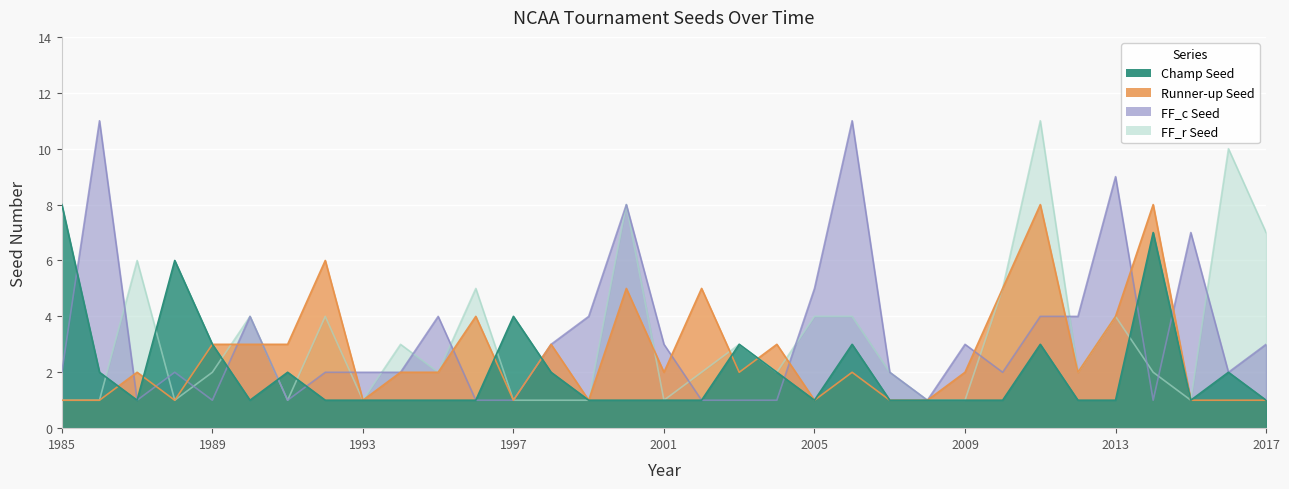

Where is Champ Seed nearest to the value 4?

1997